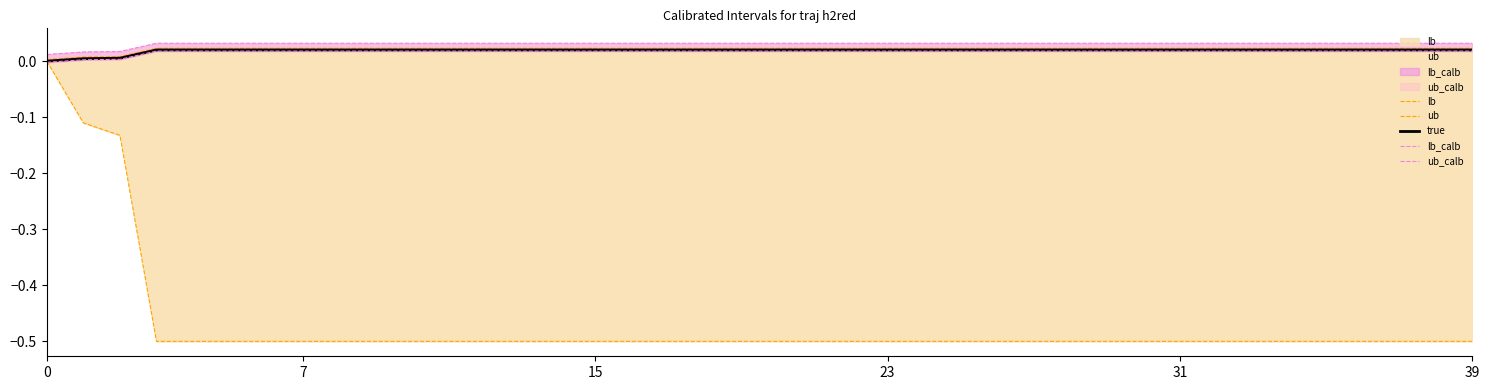

How many data points in true are above 0?

39